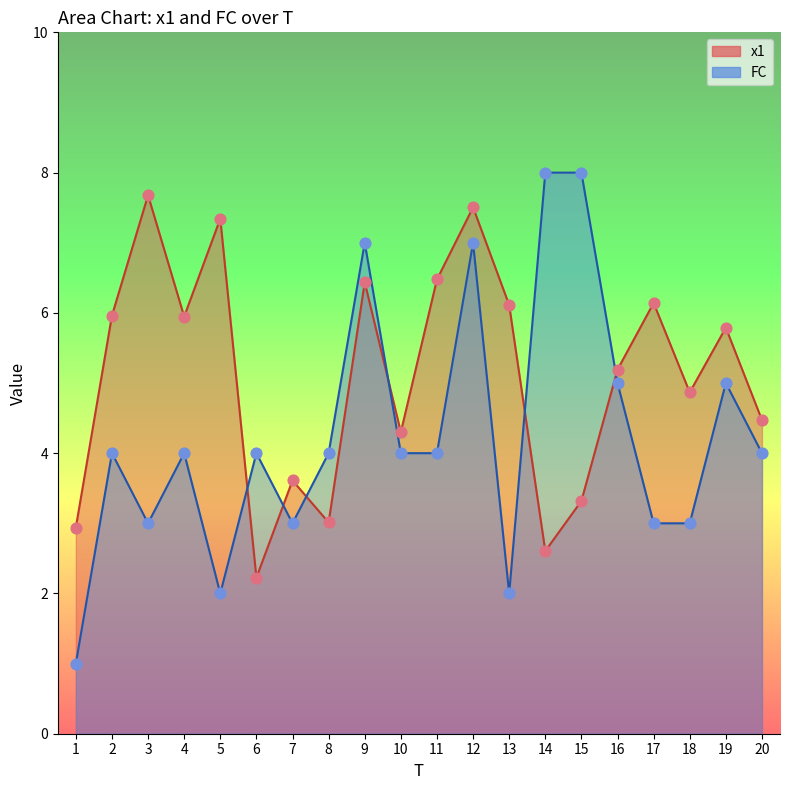

At which category is the sum across all series the highest?

12